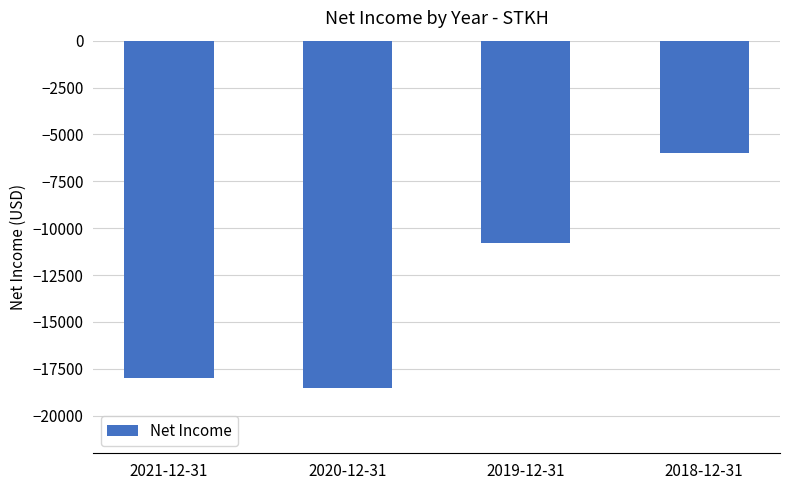

List the labels in order of value, largest first.

2018-12-31, 2019-12-31, 2021-12-31, 2020-12-31